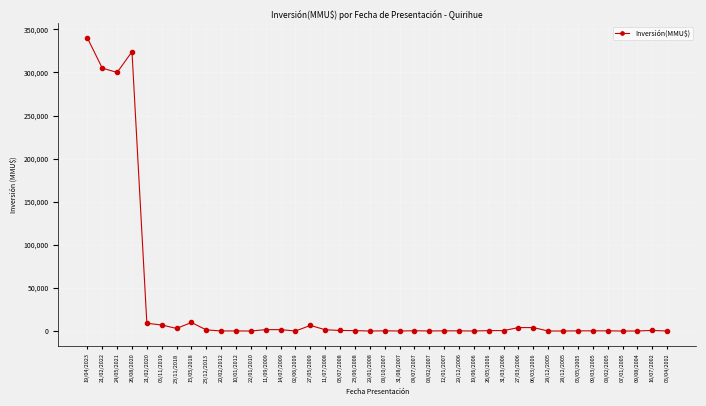

What is the sum of all values?

1323161